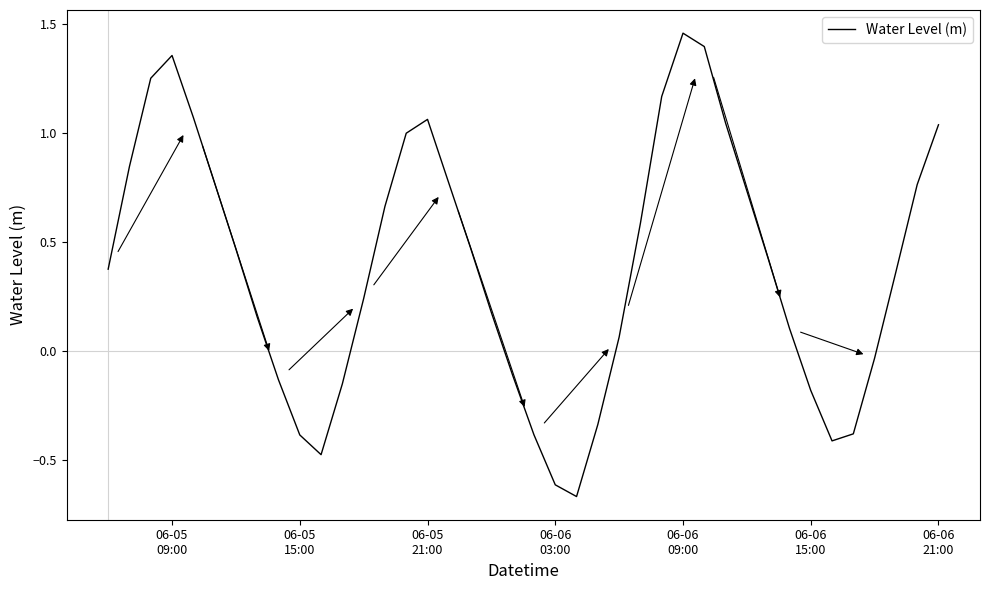

What is the difference between the maximum and minimum values?

2.1